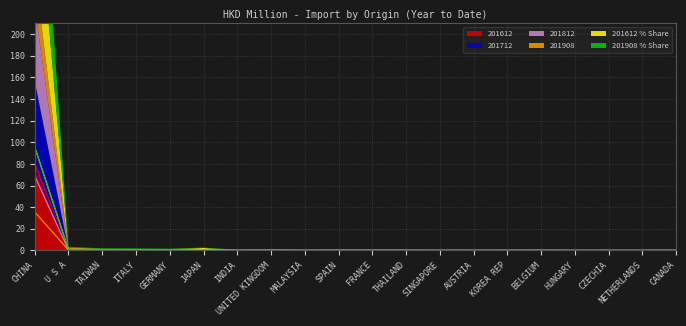

At how many categories does at least one series exceed 32?

1